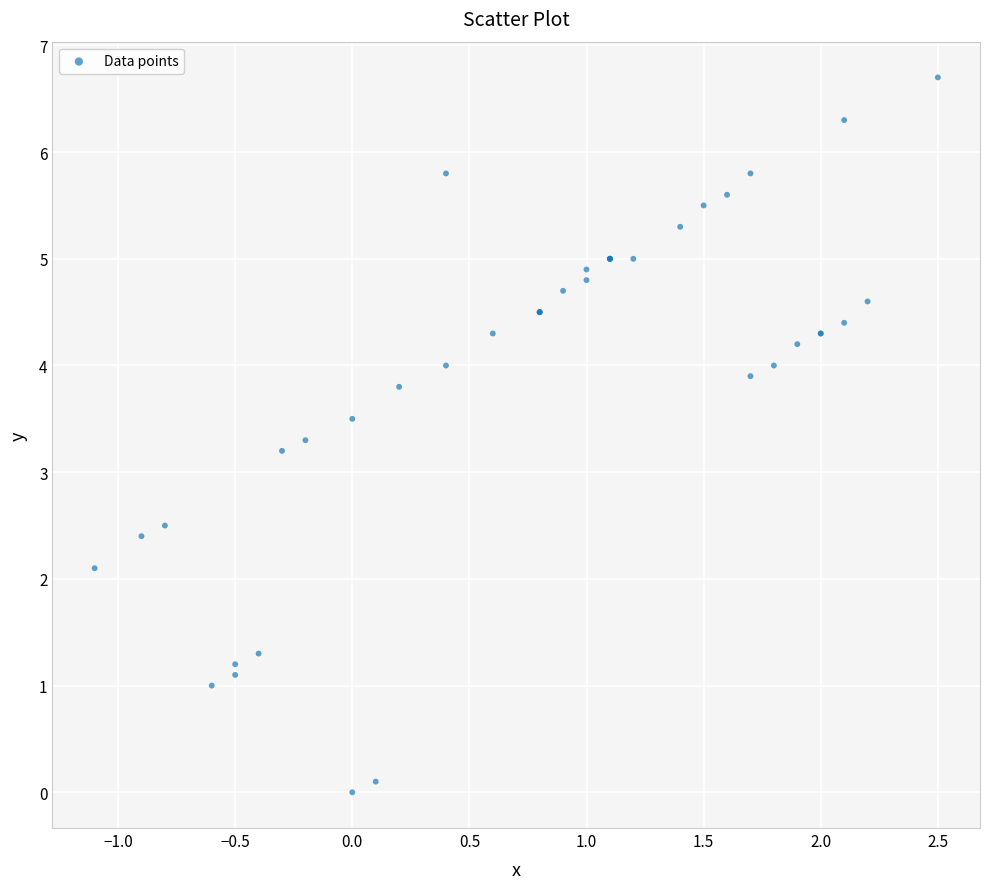

What Y value in the scatter plot is closest to 3?

3.2